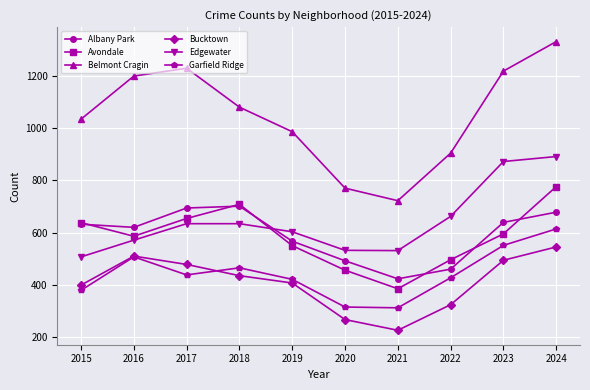

True or false: Edgewater has a value of 864 at 2020.

False